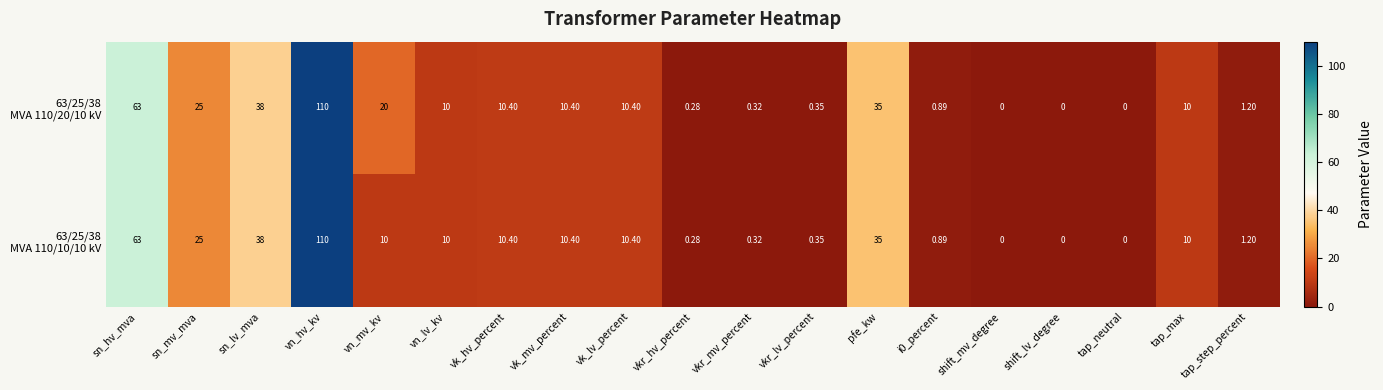

At which category is the sum across all series the highest?

vn_hv_kv